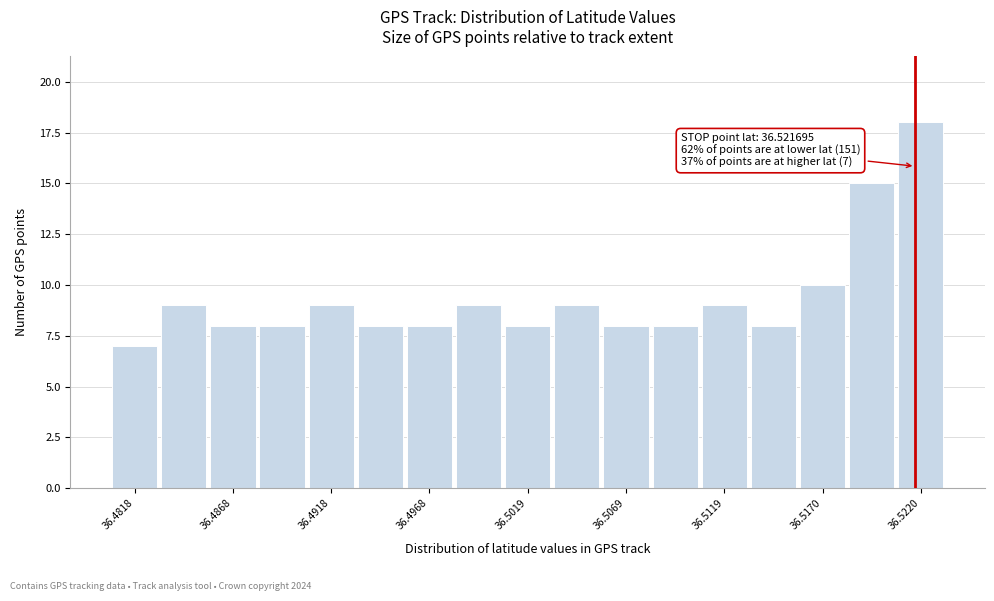

Read against the x-axis, roughly where is the centre of the tallest bar?

36.522